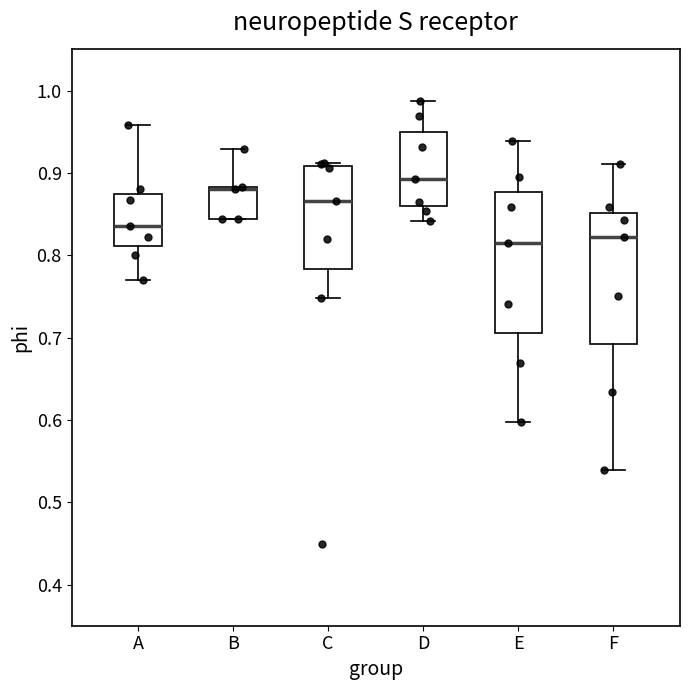

Reading left to right, transcribe this box plot: for each box, give where its median line is, the range the box spans, and where its two whiskers end, as read against the y-axis. The values are not printed on the chart, so give them approximately, as read against the axis.

A: median 0.84, box 0.81 to 0.87, whiskers 0.77 to 0.96
B: median 0.88 (just below the box's upper edge), box 0.84 to 0.88, whiskers 0.84 to 0.93
C: median 0.87, box 0.78 to 0.91, whiskers 0.75 to 0.91 (just above the box's upper edge)
D: median 0.89, box 0.86 to 0.95, whiskers 0.84 to 0.99
E: median 0.82, box 0.71 to 0.88, whiskers 0.60 to 0.94
F: median 0.82, box 0.69 to 0.85, whiskers 0.54 to 0.91